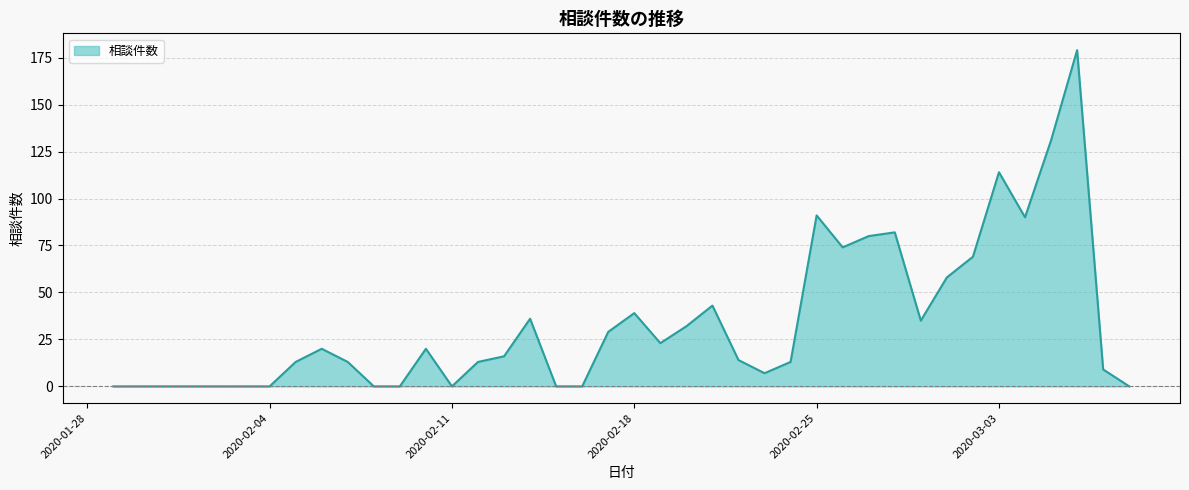

What is the maximum value shown in the chart?

179